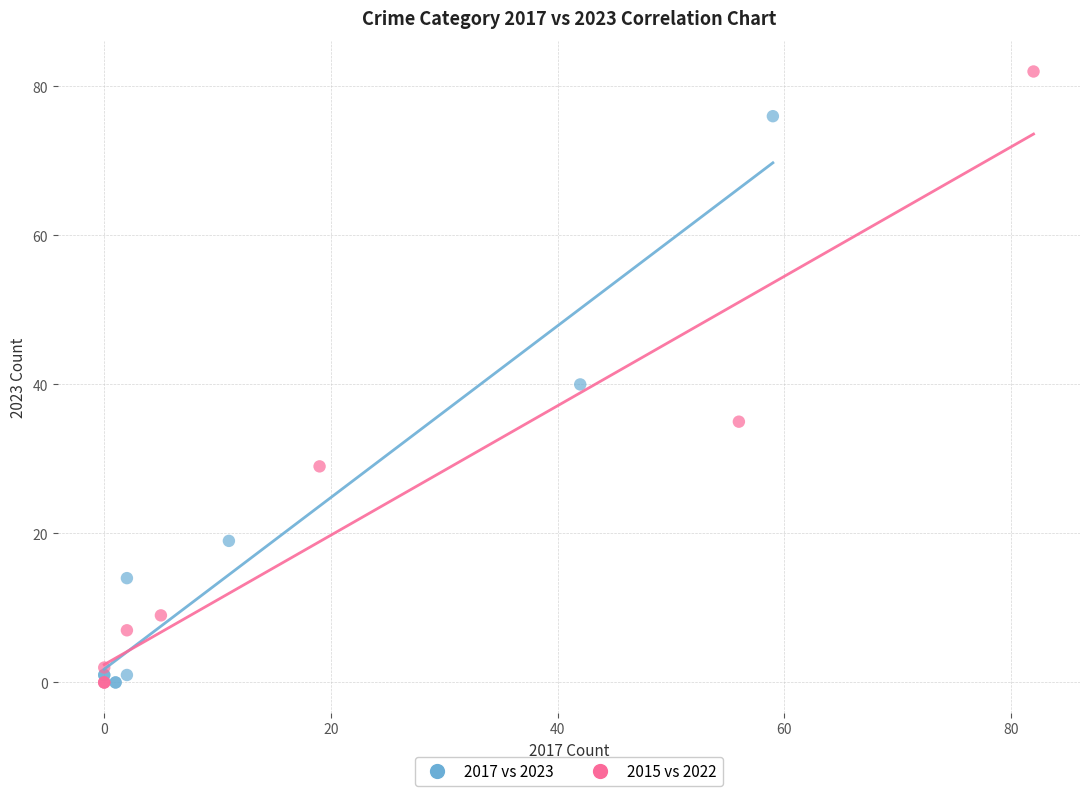

Which series has the largest Y range (max minus min)?

2015 vs 2022